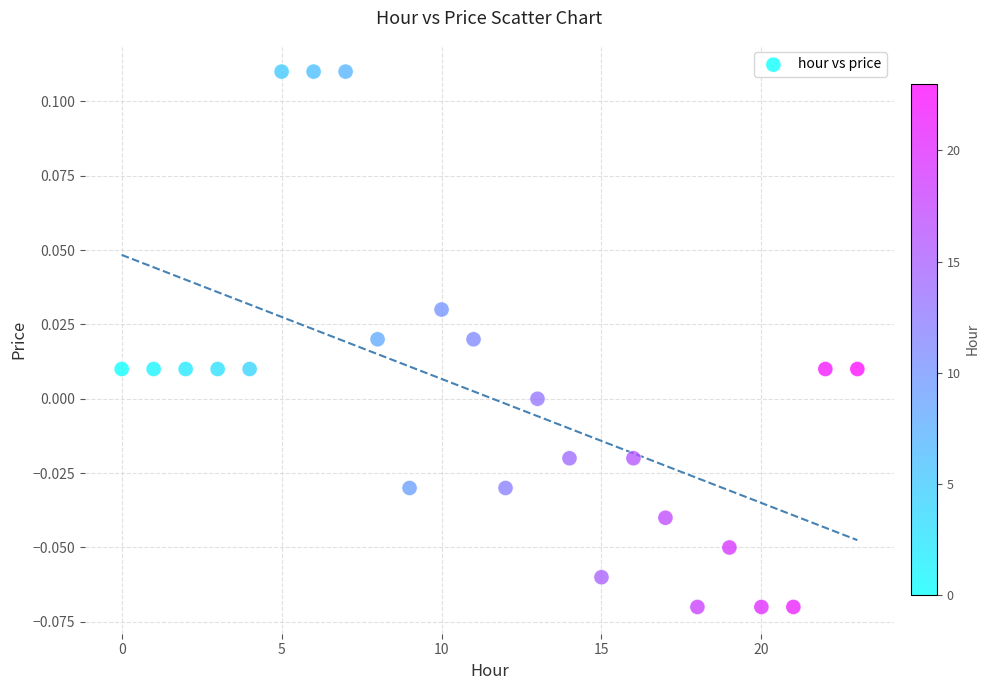

How many points are shown in the scatter plot?

24